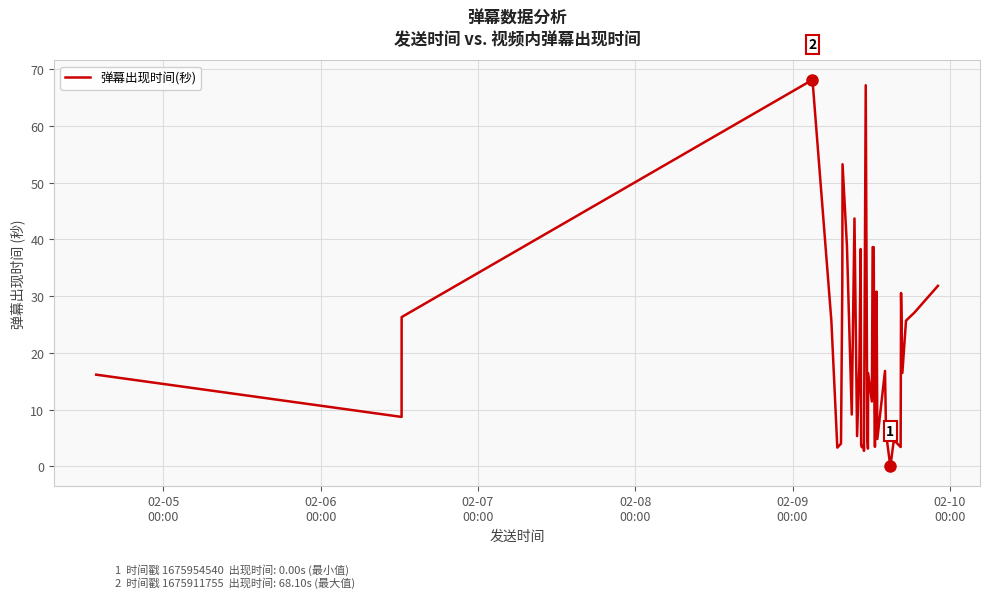

What is the difference between the maximum and minimum values?

68.1